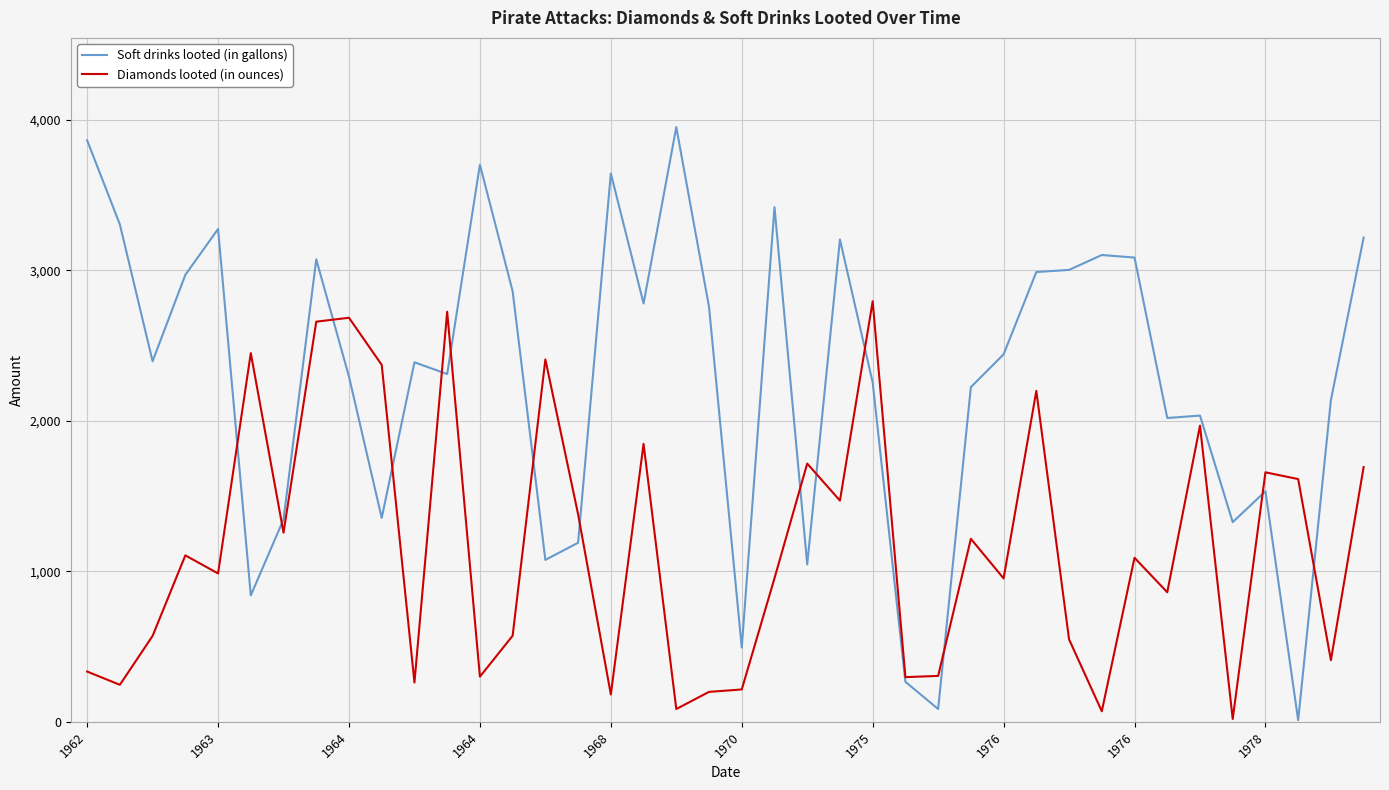

Which series has the largest total across all categories?

Soft drinks looted (in gallons)